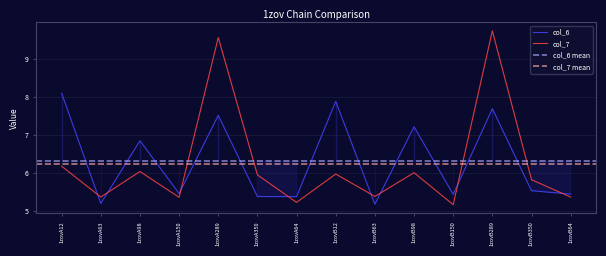

What is the label of the 10th point from the left?

1zovB98